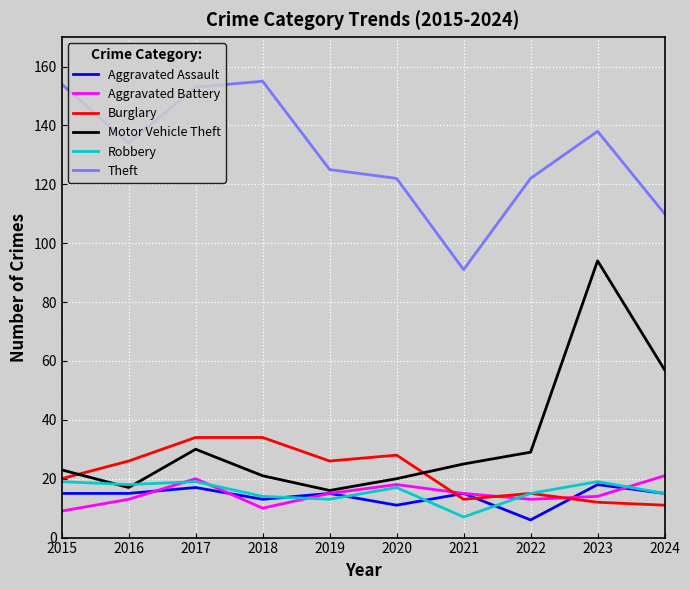

Where is Burglary nearest to the value 22?

2015